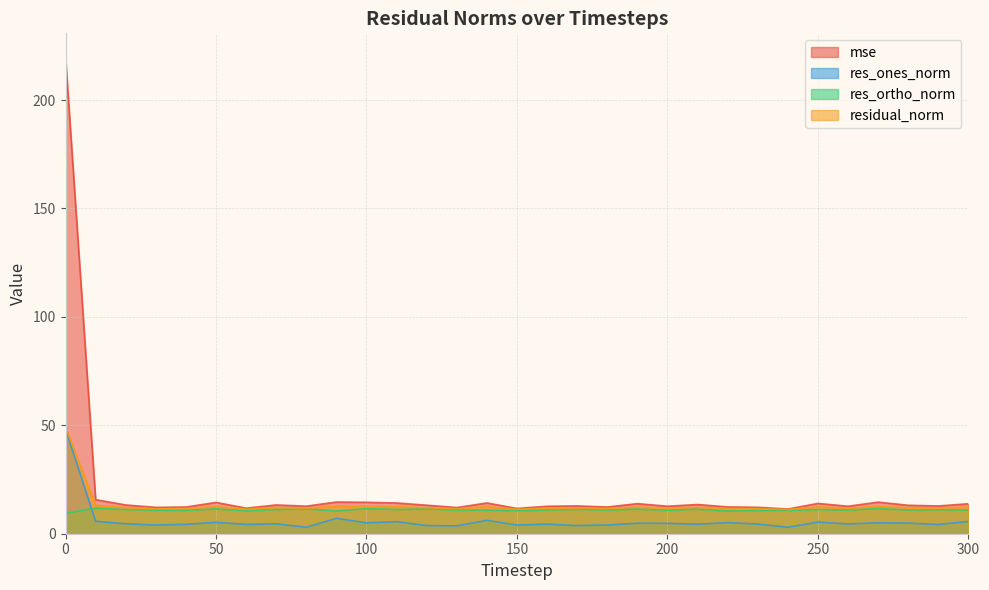

What is the difference between the maximum and minimum values in the res_ones_norm series?

45.3